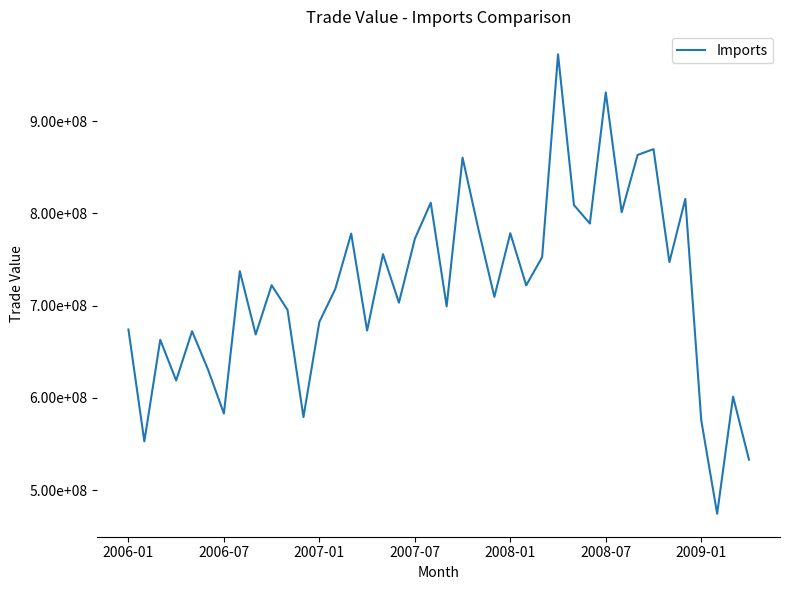

Is this an area chart (filled region under the line)?

No